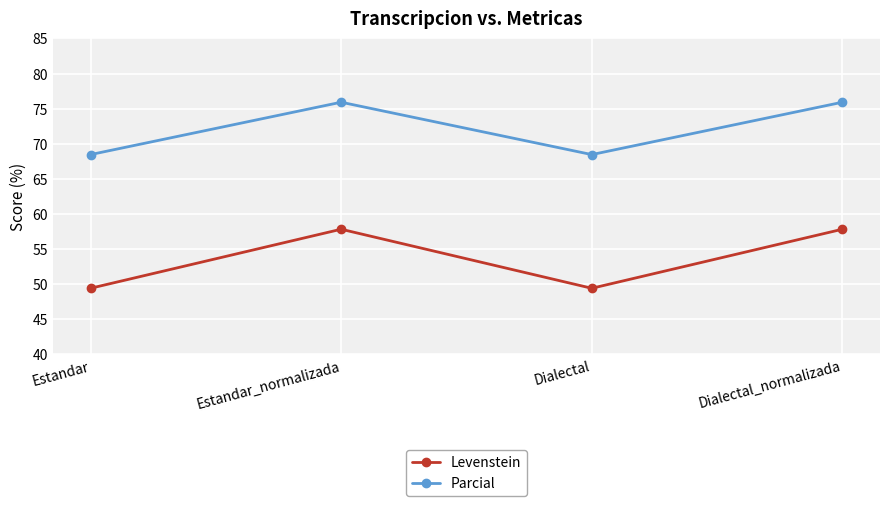

What position from the right is Estandar_normalizada?

3